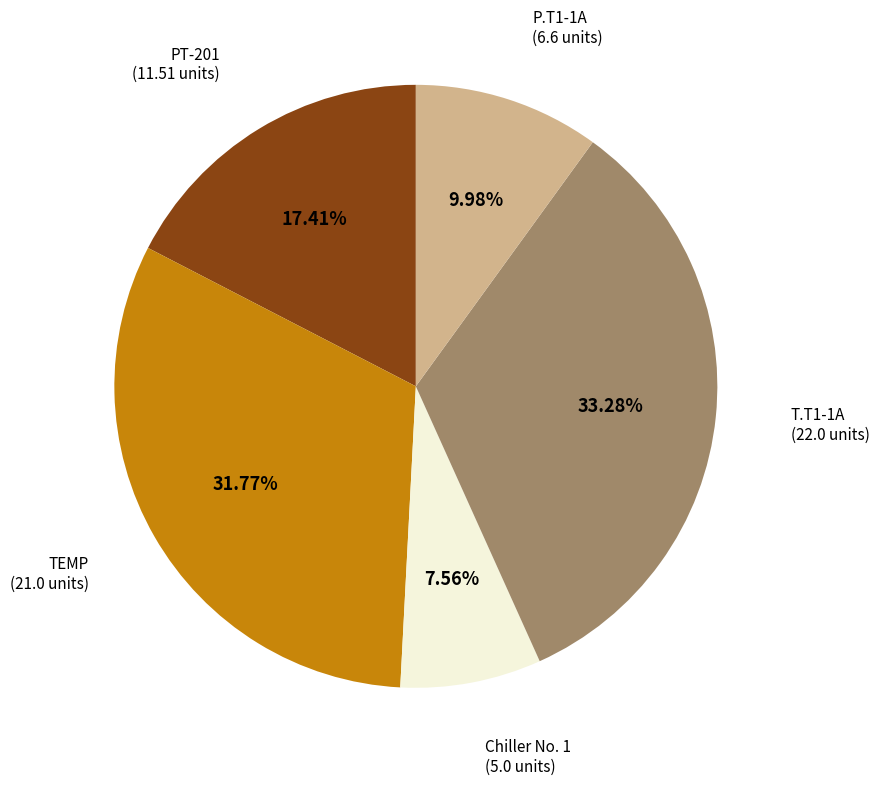

Is T.T1-1A the majority of the pie?

No